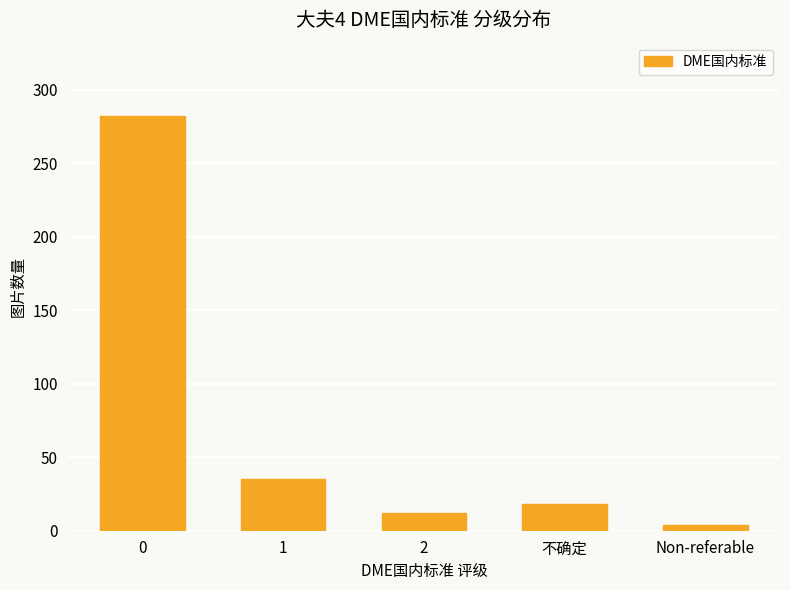

What value does the data have at 1, to the nearest 10?

40